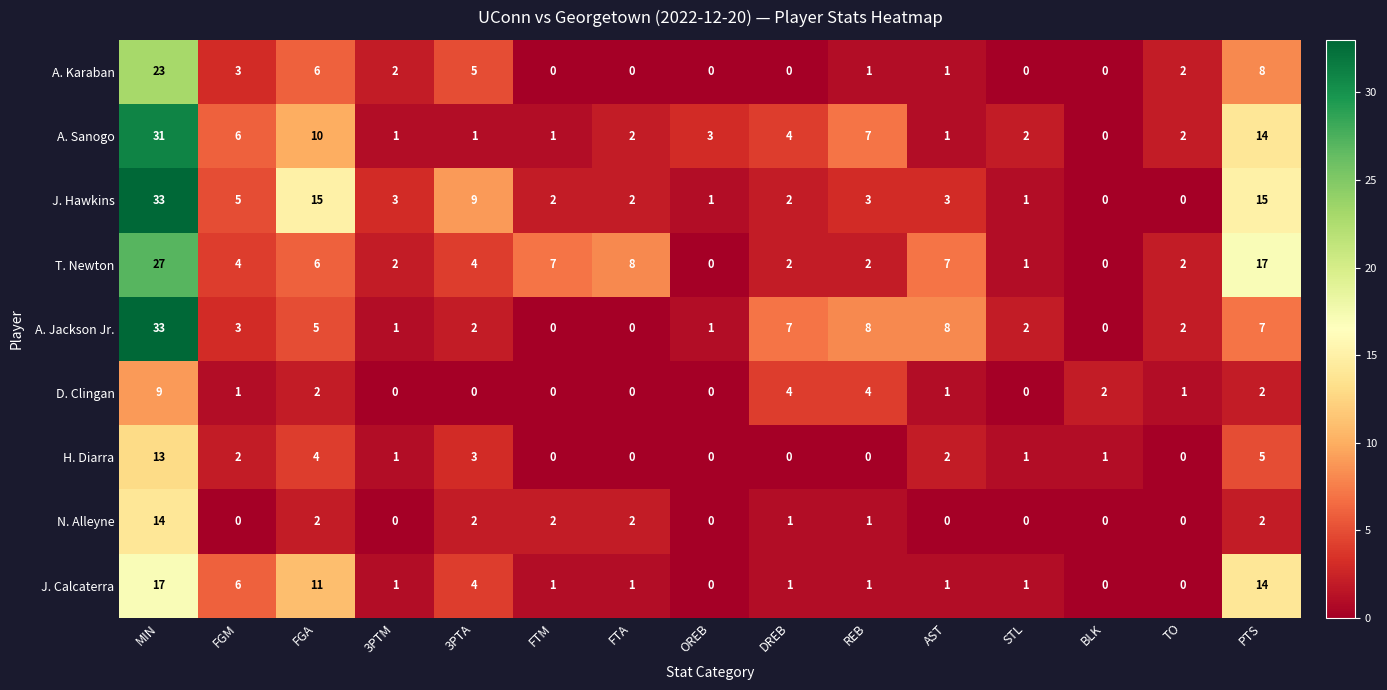

At which category is the sum across all series the highest?

MIN